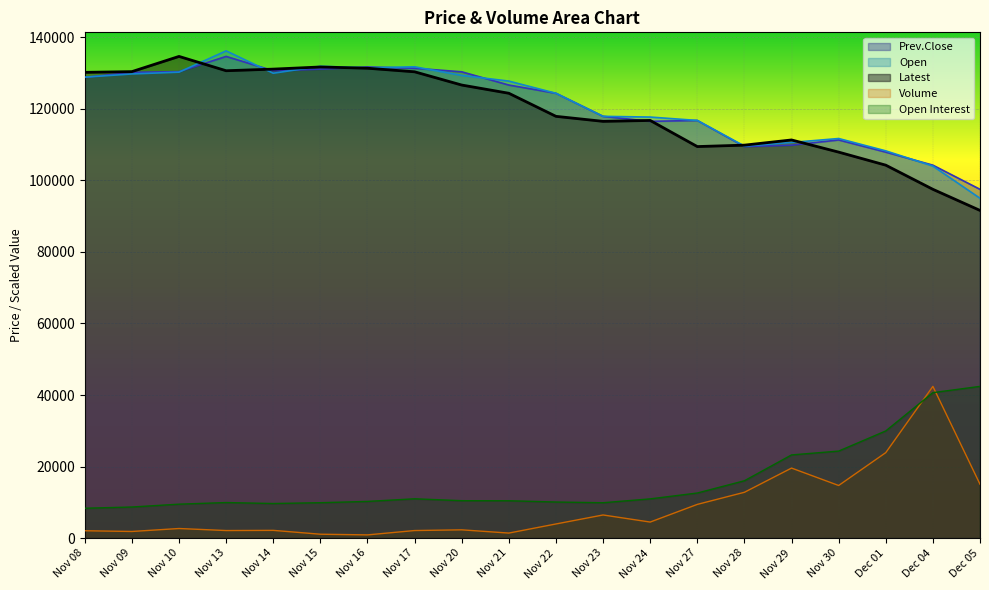

What are all the series names shown in the legend?

Prev.Close, Open, Latest, Volume, Open Interest